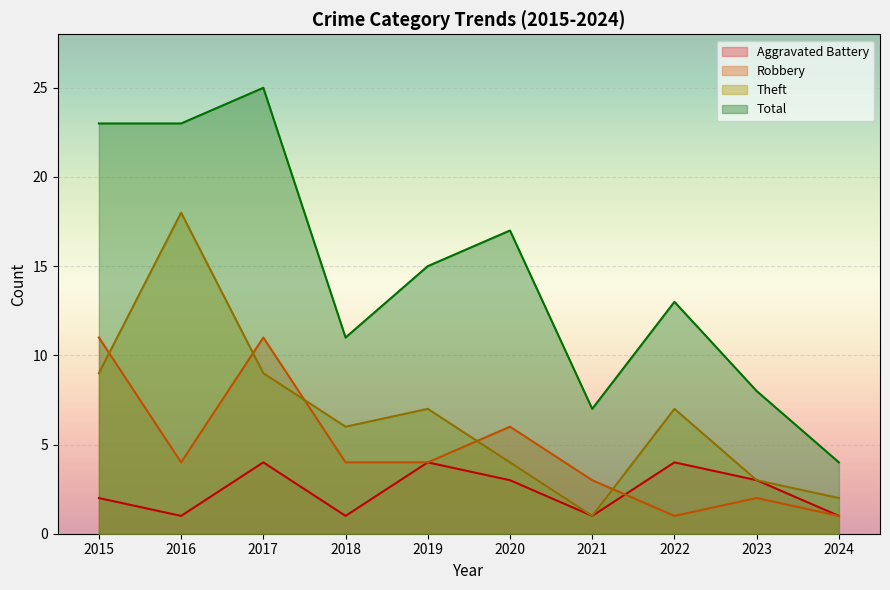

Which has a higher value, 2016 or 2024?

2016